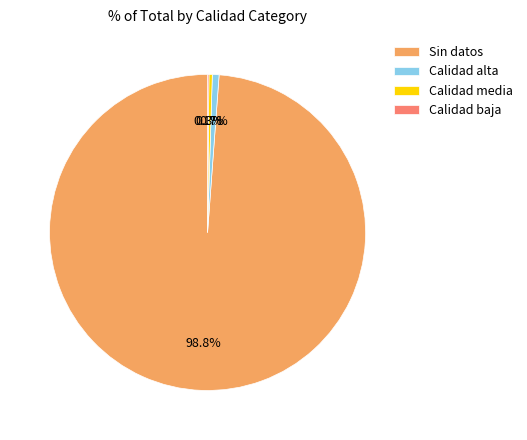

To the nearest percent, what is the average slice percentage?

25%